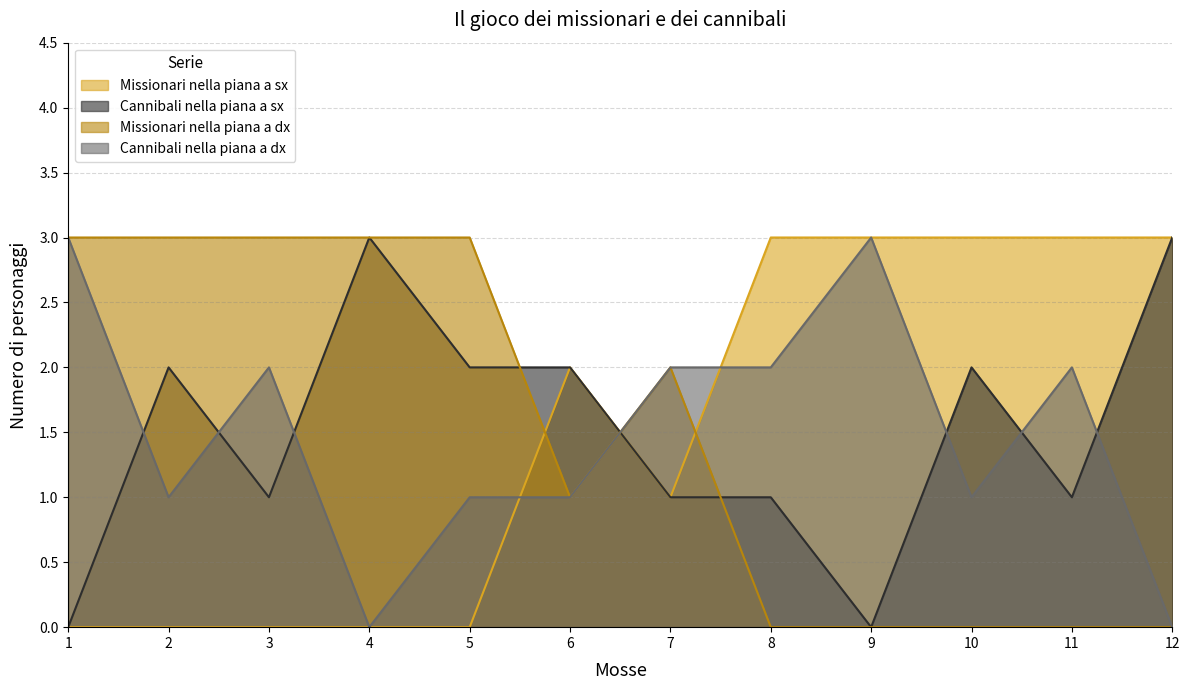

Does the chart have visible grid lines?

Yes